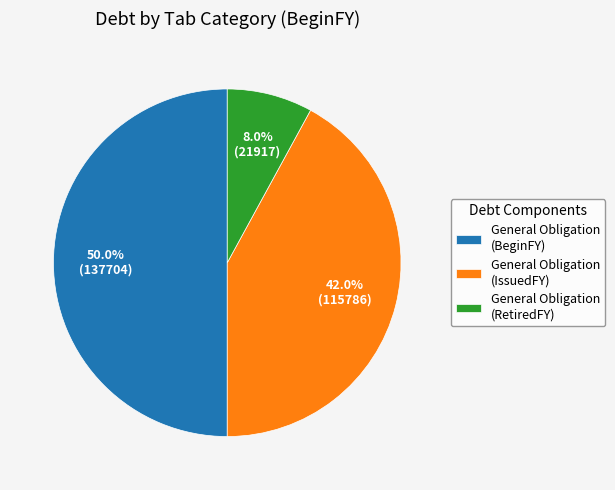

Rank the categories by value from highest to lowest.

General Obligation (BeginFY), General Obligation (IssuedFY), General Obligation (RetiredFY)